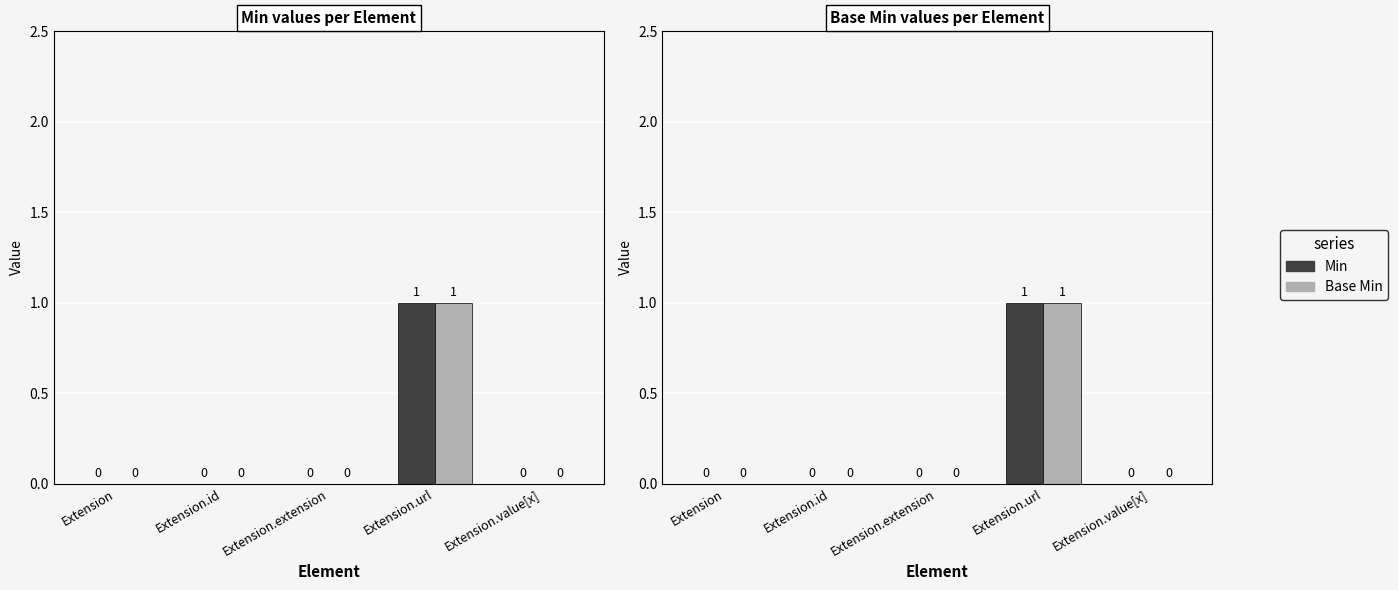

Between Extension and Extension.url, which is larger?

Extension.url